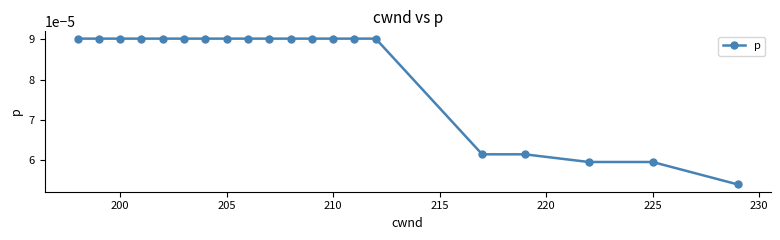

How many values are between 0 and 1?

20